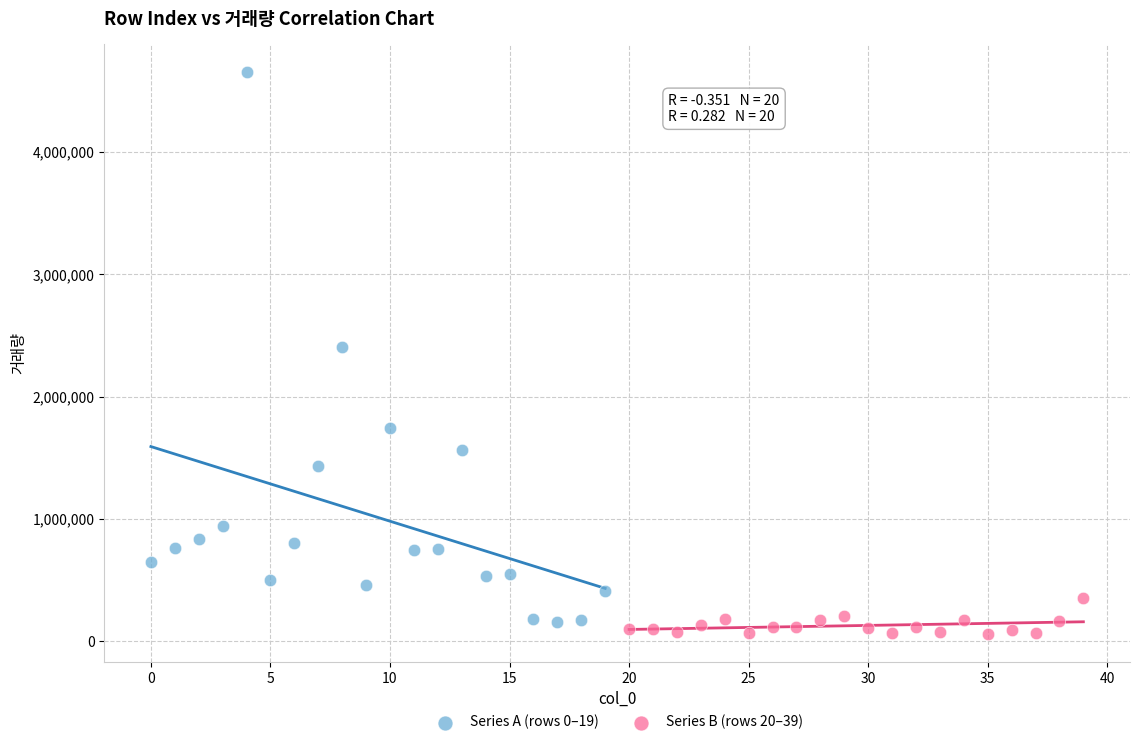

Which series reaches the maximum Y coordinate?

Series A (rows 0–19)